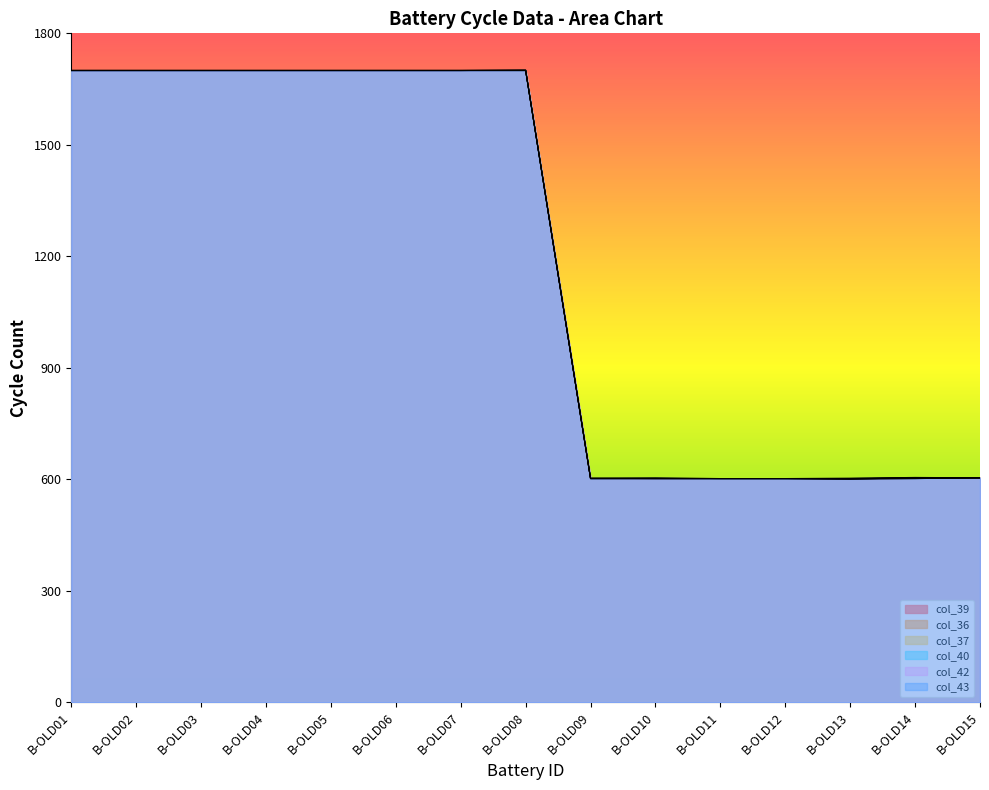

True or false: col_42 and col_37 intersect in this chart.

False